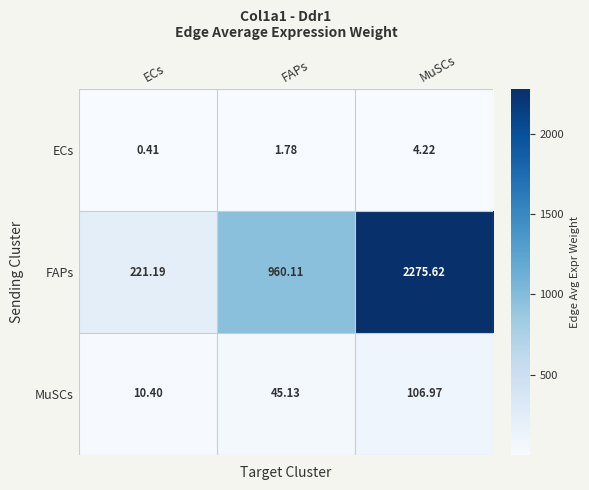

At ECs, list the series in order from smallest to largest.

ECs, MuSCs, FAPs